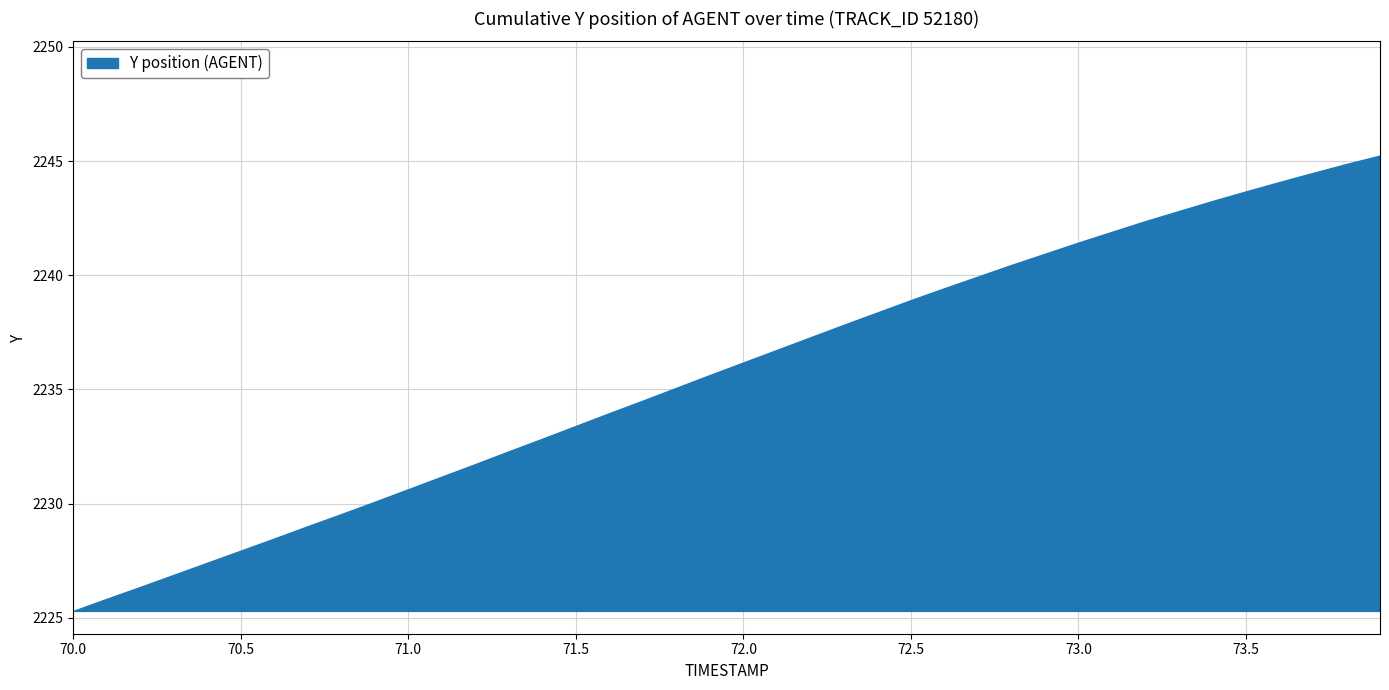

What is the smallest value displayed?

2225.3